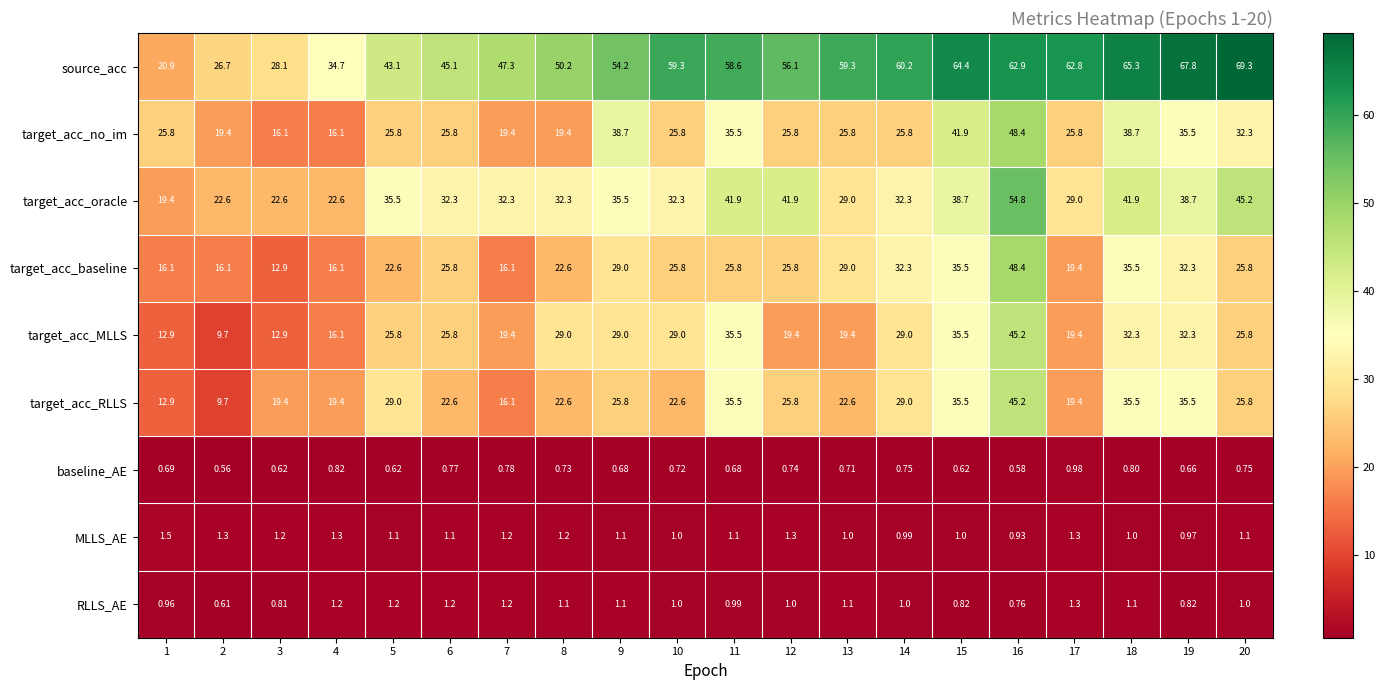

Which series has the largest total across all categories?

source_acc